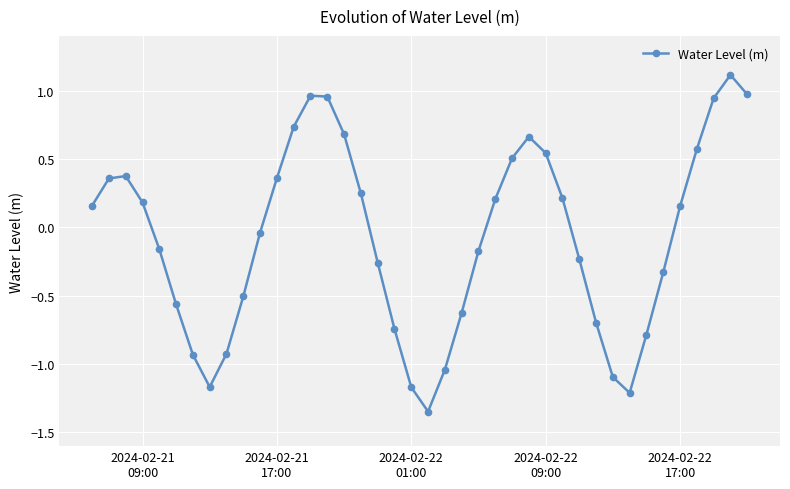

What is the value of the 32nd point from the left?

-1.1